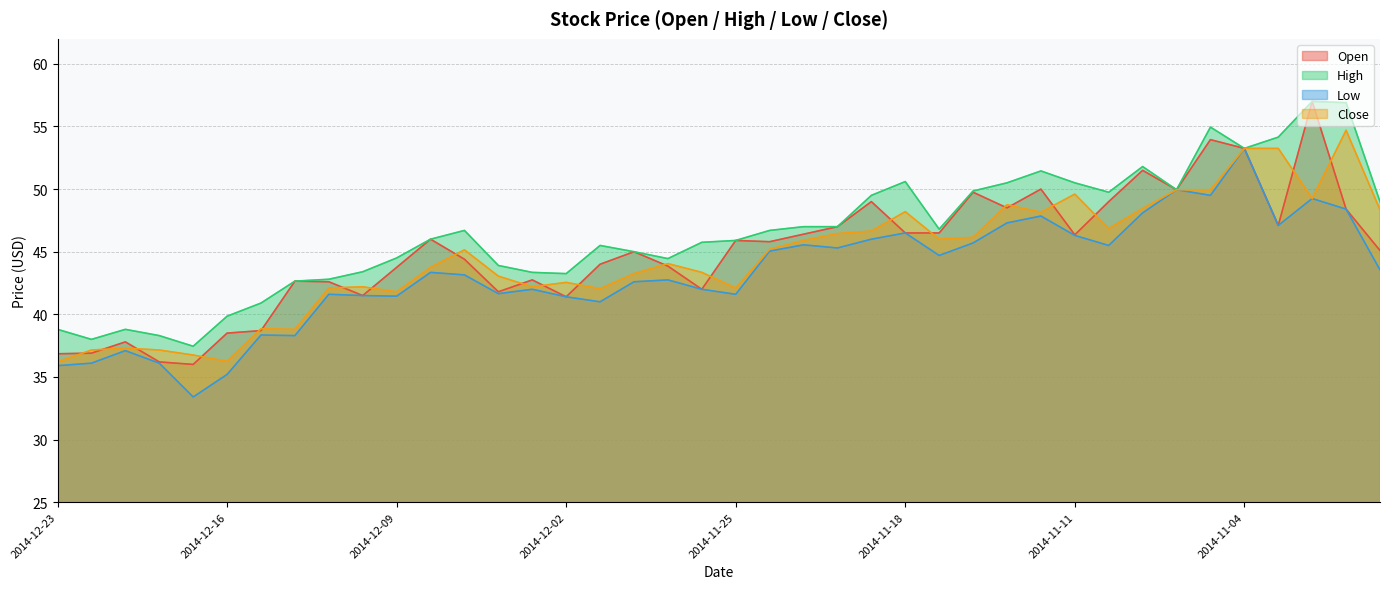

What is the difference between the maximum and minimum values in the Open series?

21.0